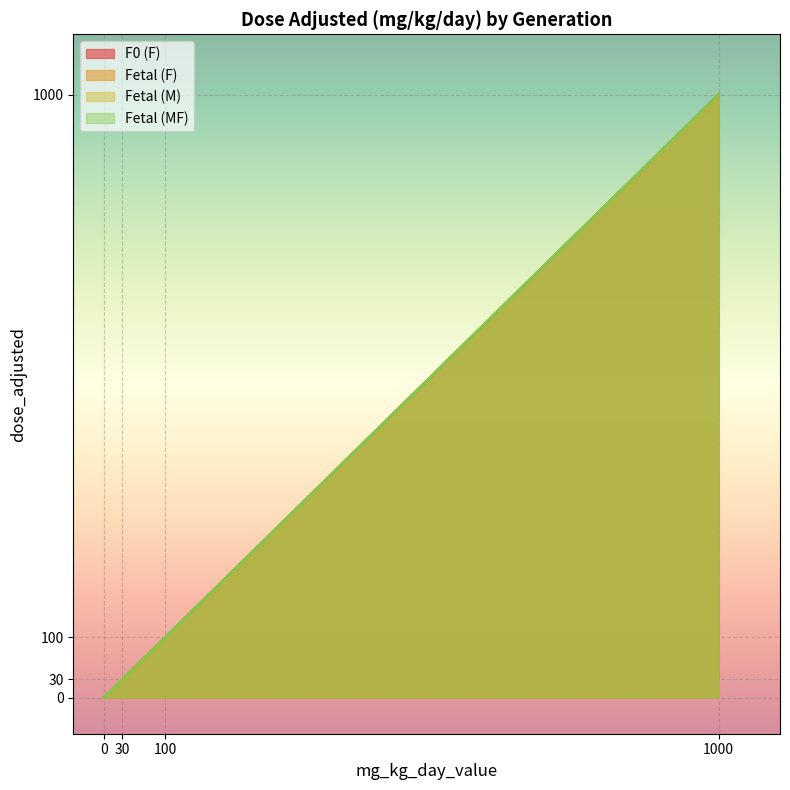

List the series in order of their peak value, lowest first.

F0 (F), Fetal (F), Fetal (M), Fetal (MF)